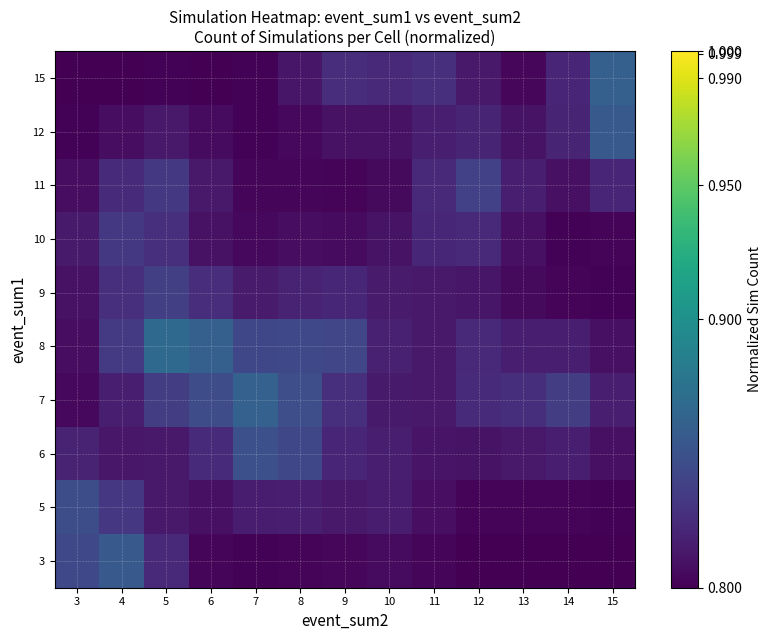

Between 12 and 8, which is larger?

8